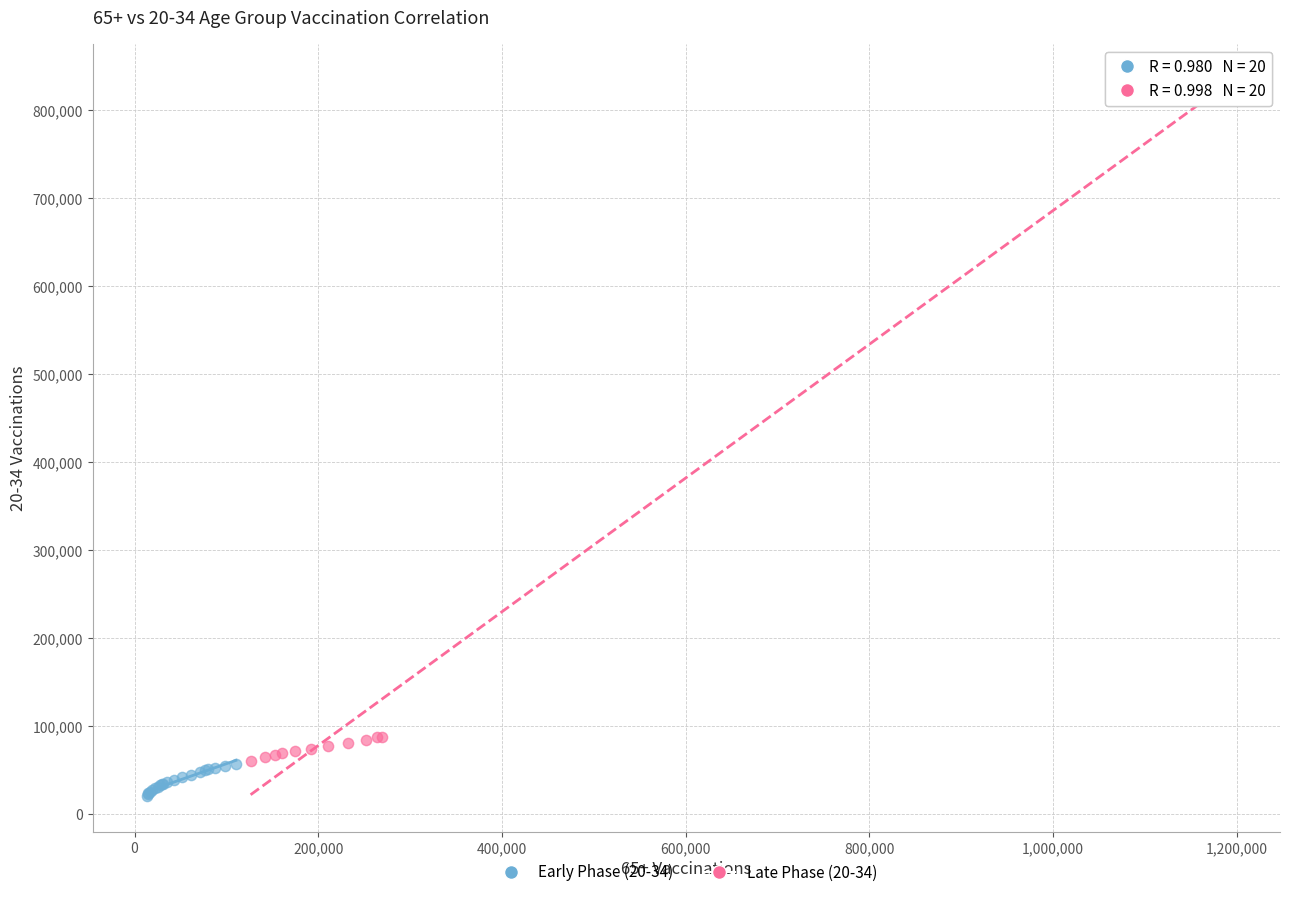

Which series reaches the minimum Y coordinate?

Early Phase (20-34)